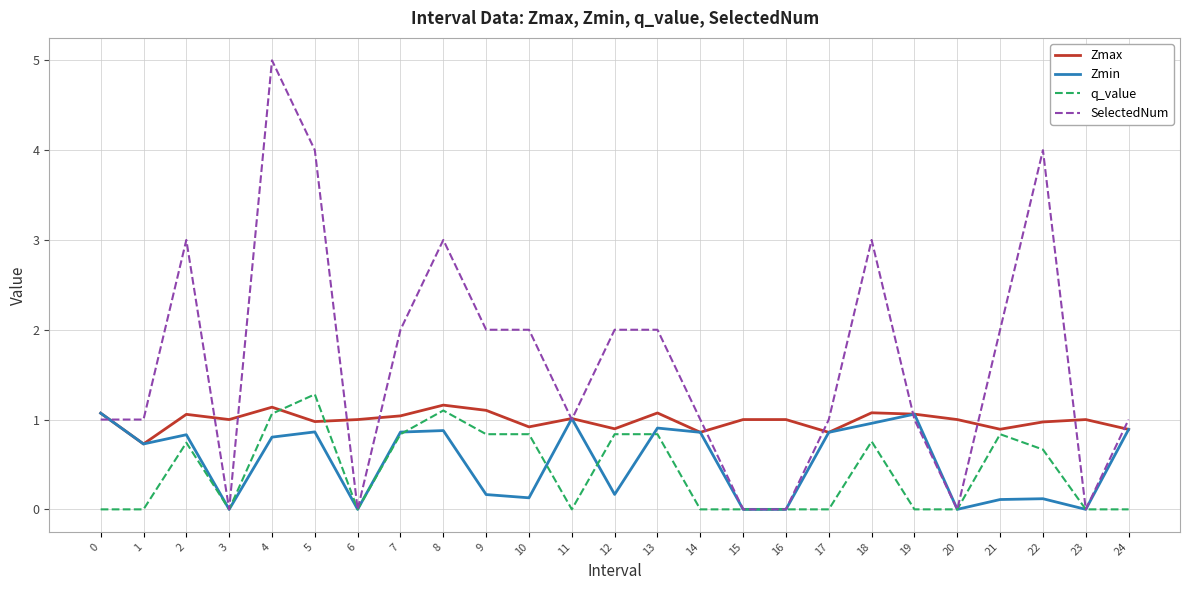

At which category does Zmax reach its first local peak?

2